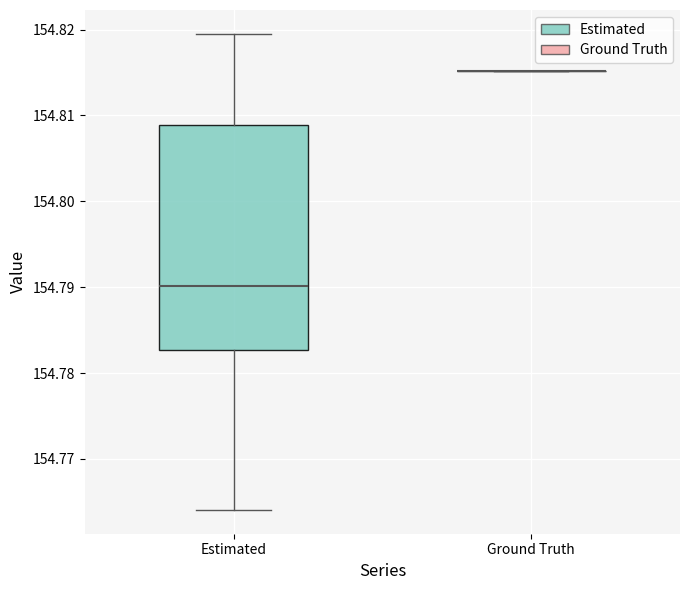

Reading left to right, transcribe this box plot: for each box, give where its median line is, the range the box spans, and where its two whiskers end, as read against the y-axis. The values are not printed on the chart, so give them approximately, as read against the axis.

Estimated: median 154.790, box 154.783 to 154.809, whiskers 154.764 to 154.820
Ground Truth: box collapsed to a line at 154.815, whiskers 154.815 to 154.815